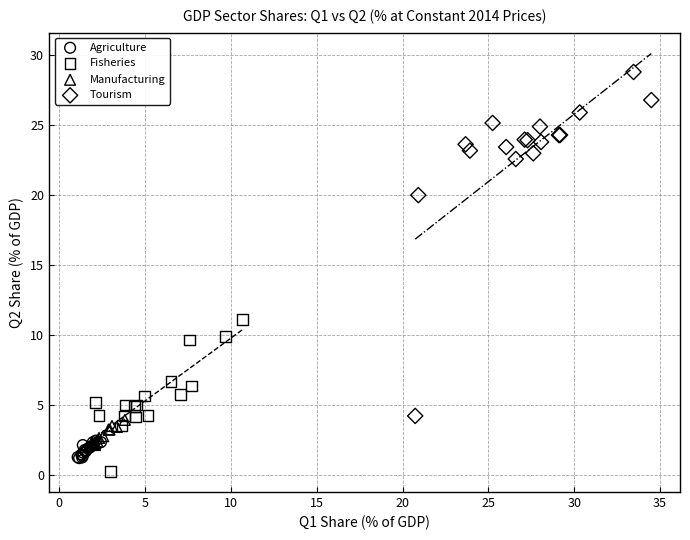

Which series contains the highest Y value?

Tourism